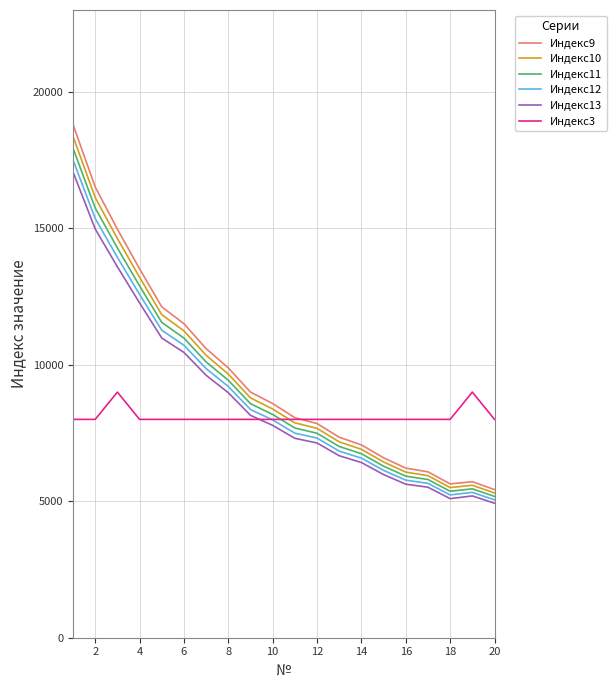

What is the sum of all Индекс10 values?

187042.5